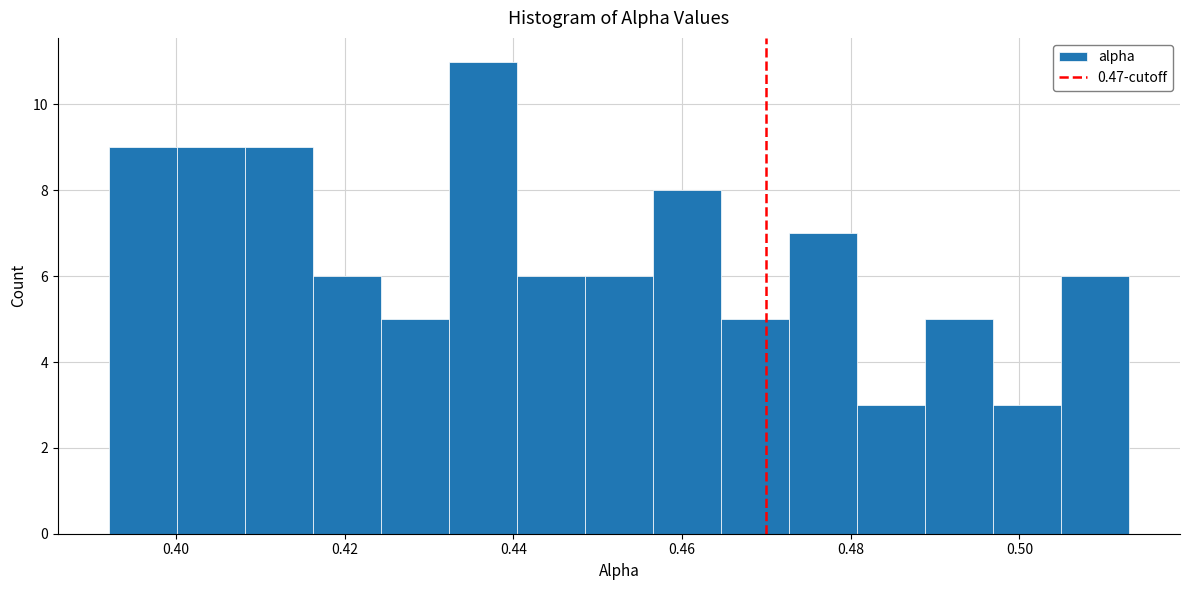

Over which range of the x-axis is the bar tallest?

0.432 to 0.440